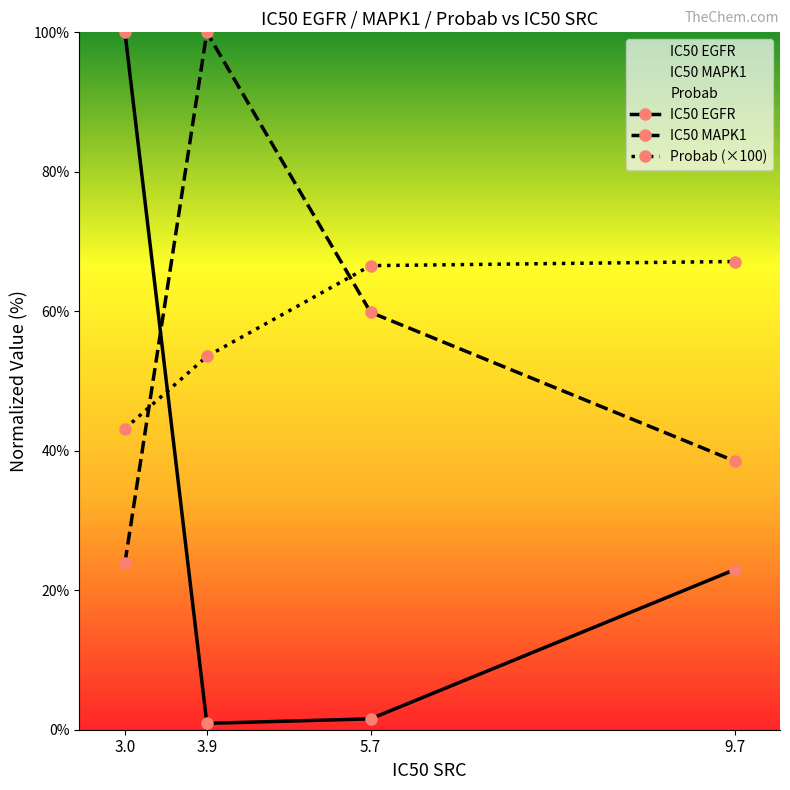

Which series has the largest total across all categories?

Probab (×100)